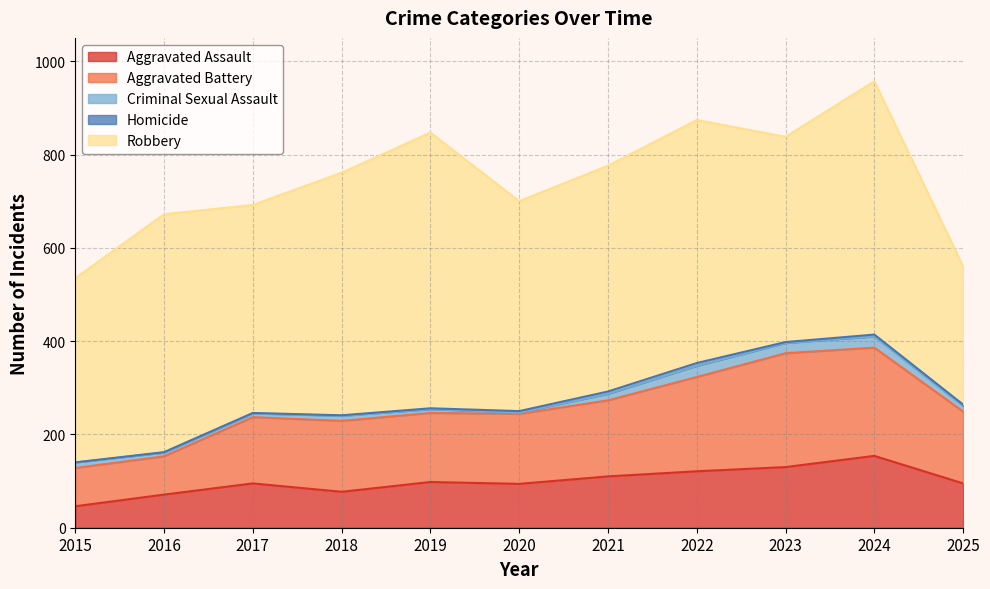

At which category is the sum across all series the highest?

2024